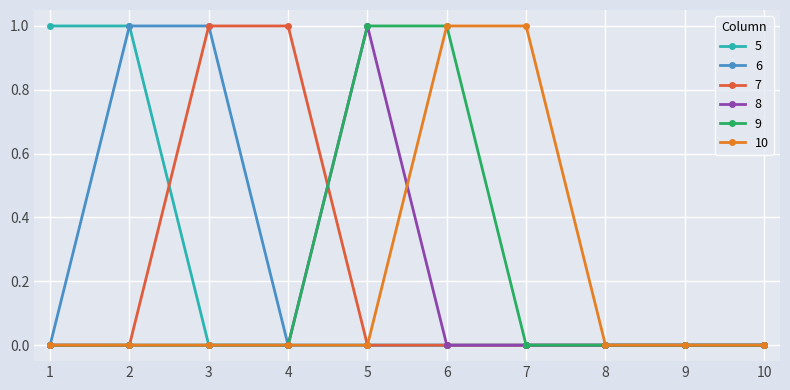

The value of 10 at 7 is 1. True or false?

True